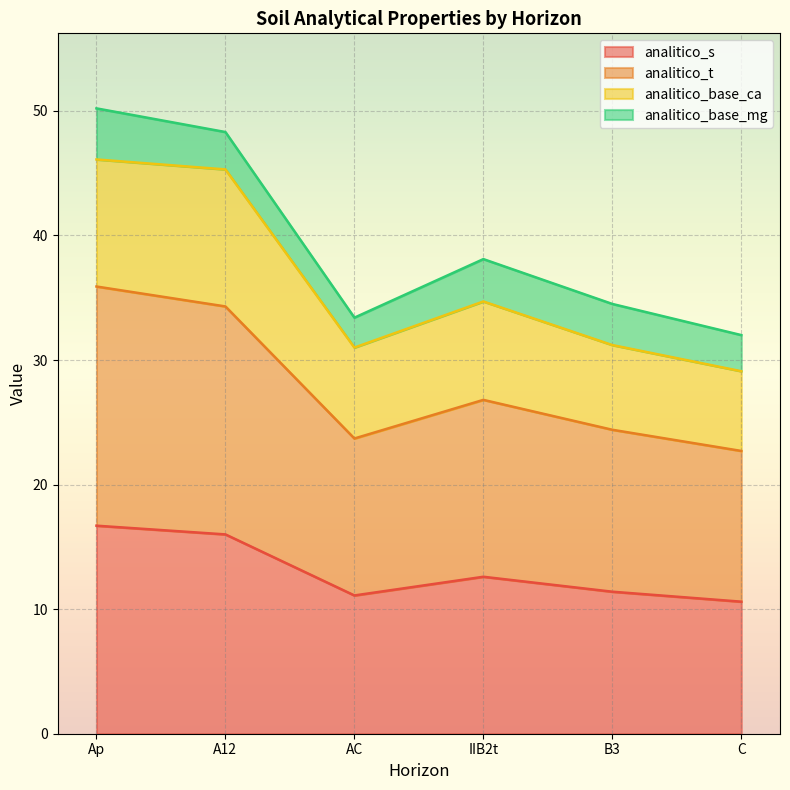

At which category does the chart reach its peak across all series?

Ap